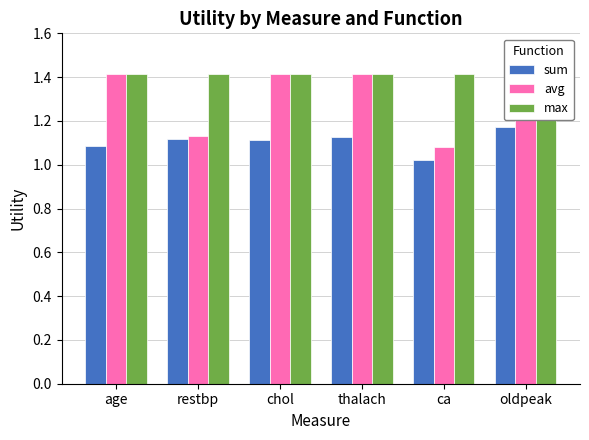

Which series changed the most between restbp and oldpeak?

avg